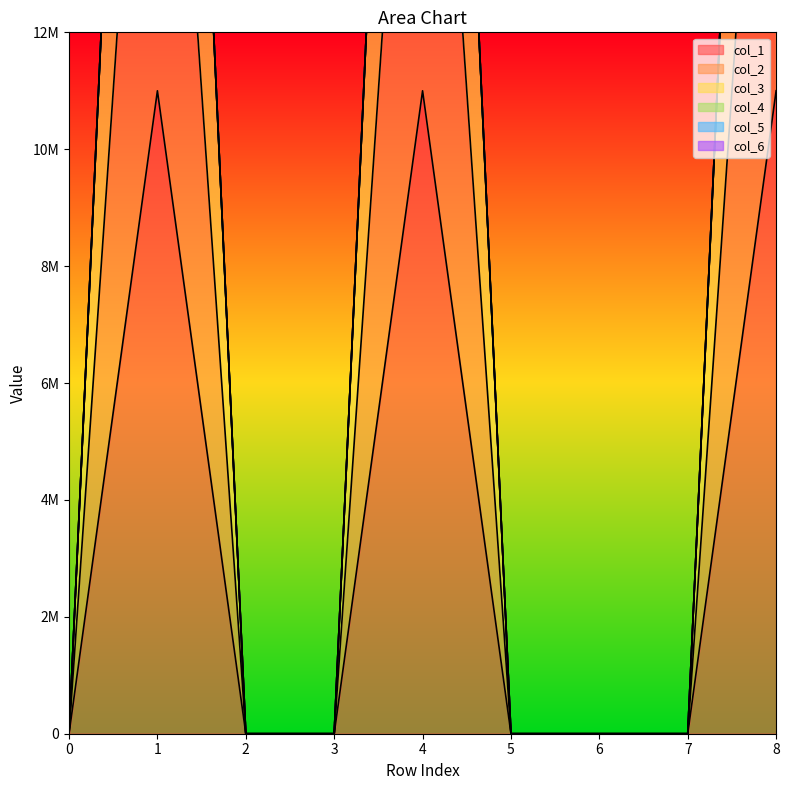

List the labels in order of col_2 value, largest first.

1, 4, 8, 0, 2, 3, 5, 6, 7